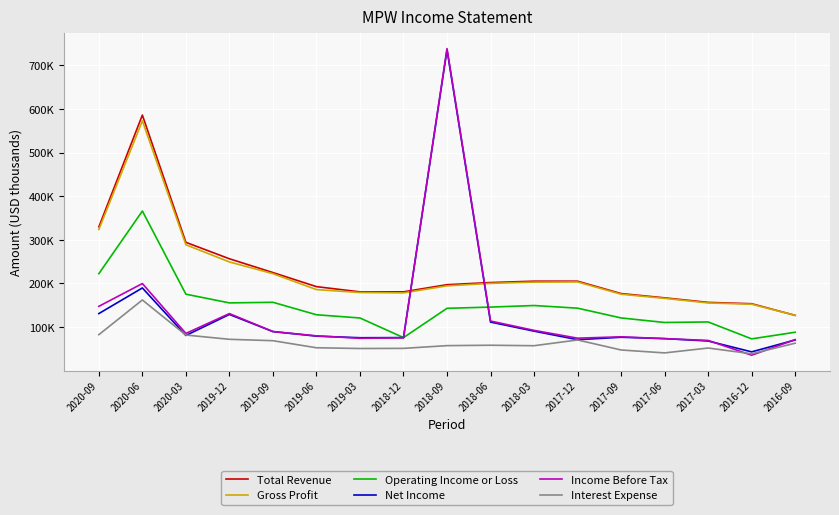

In Total Revenue, how many points are higher than both neighbors (excluding endpoints)?

1